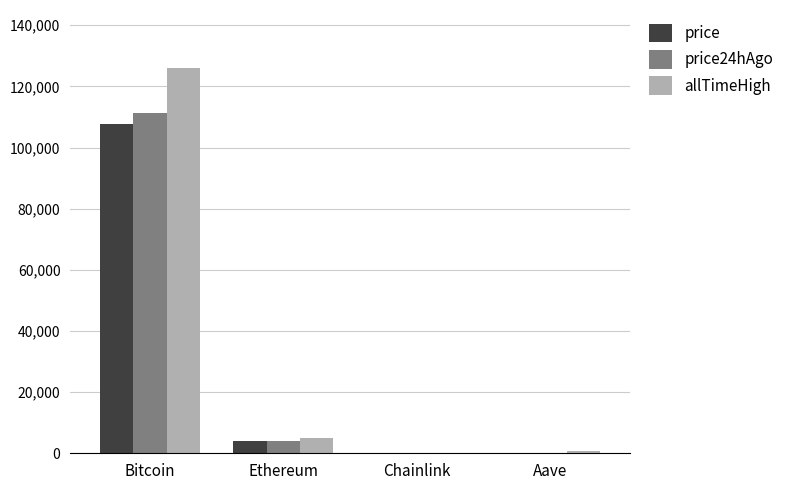

Between Bitcoin and Aave, which series saw the biggest shift?

allTimeHigh